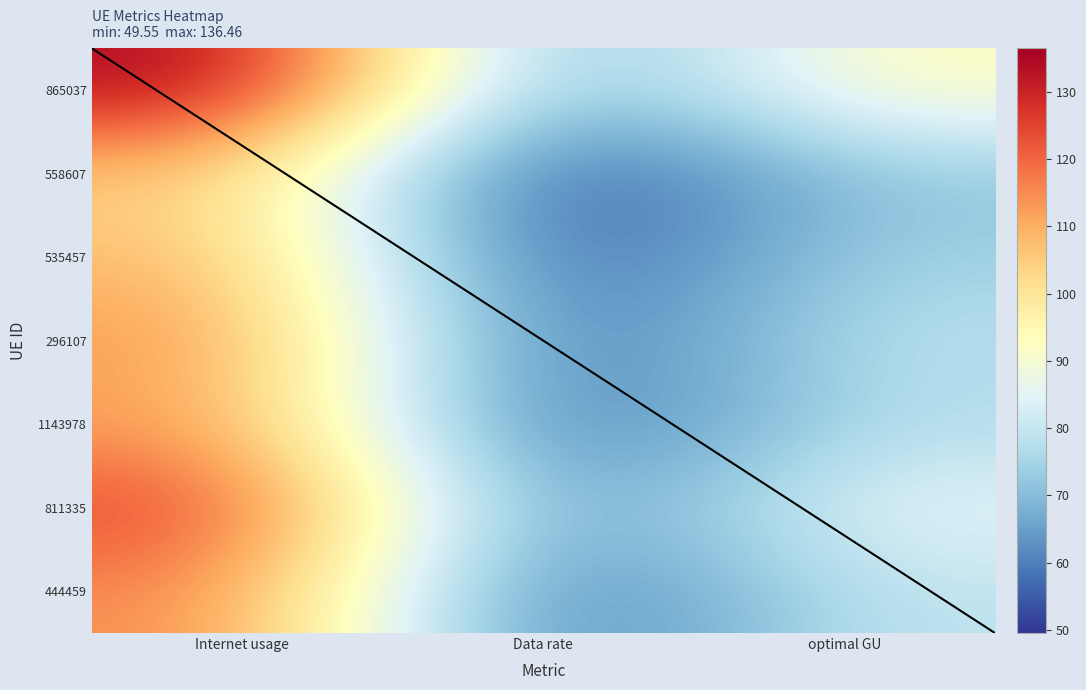

How many values in the 558607 series exceed 72?

2